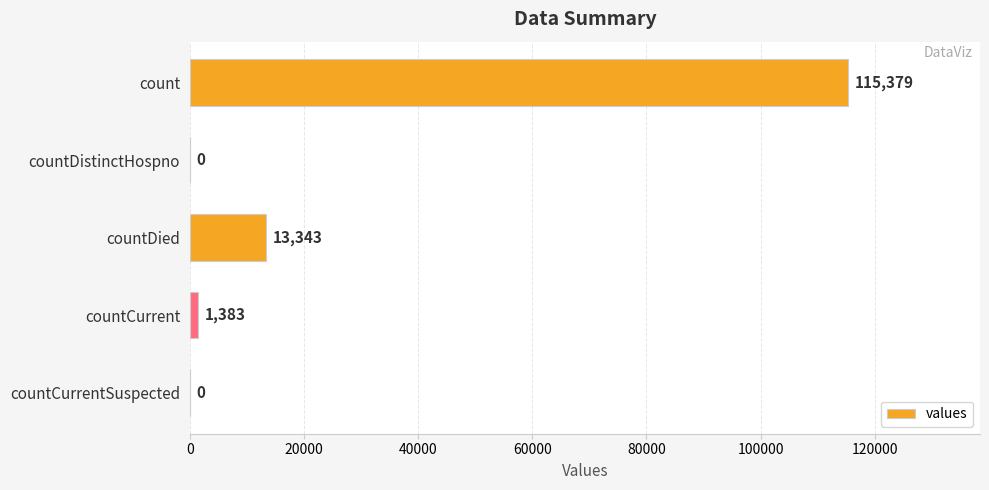

What value does the data have at countDied?

13343